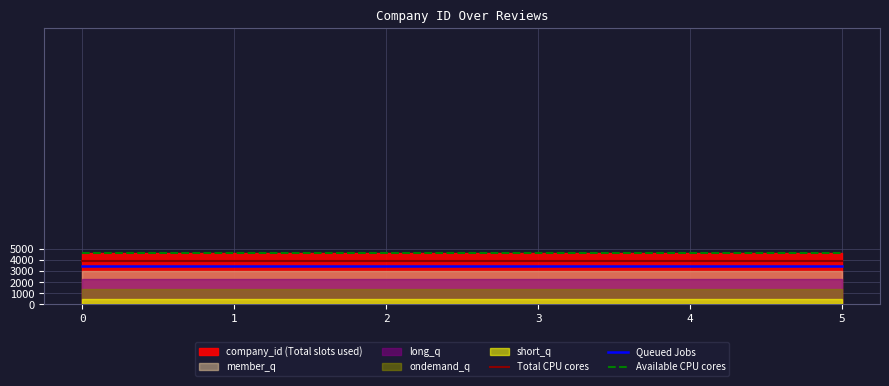

Between 4 and 3, which is larger?

4